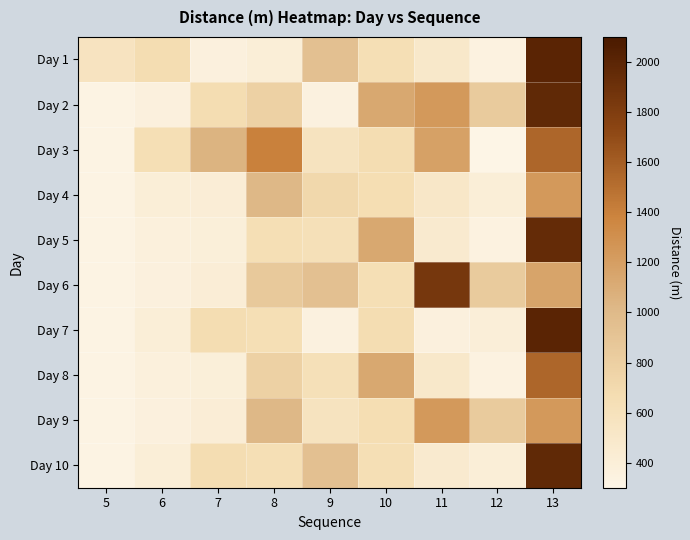

Between 9 and 11, which is larger?

9